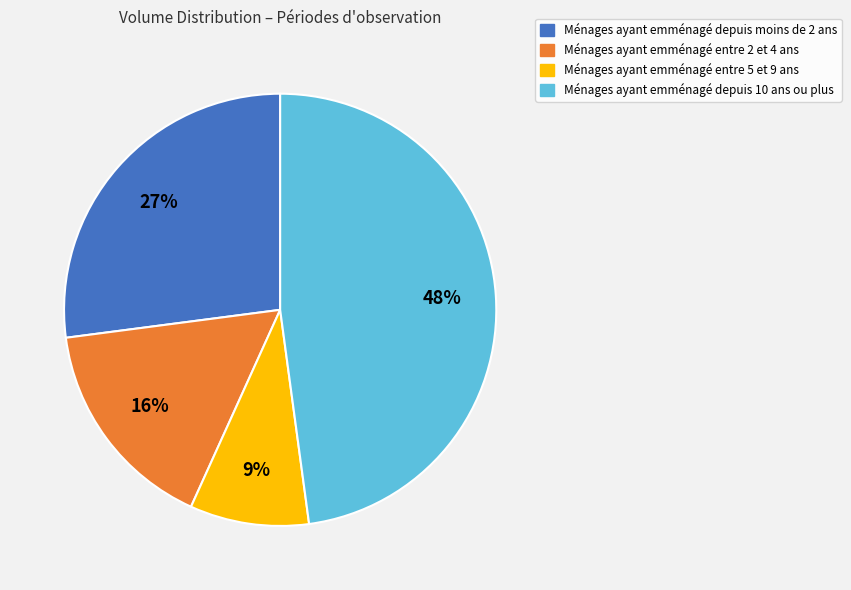

Count the number of slices in the pie.

4